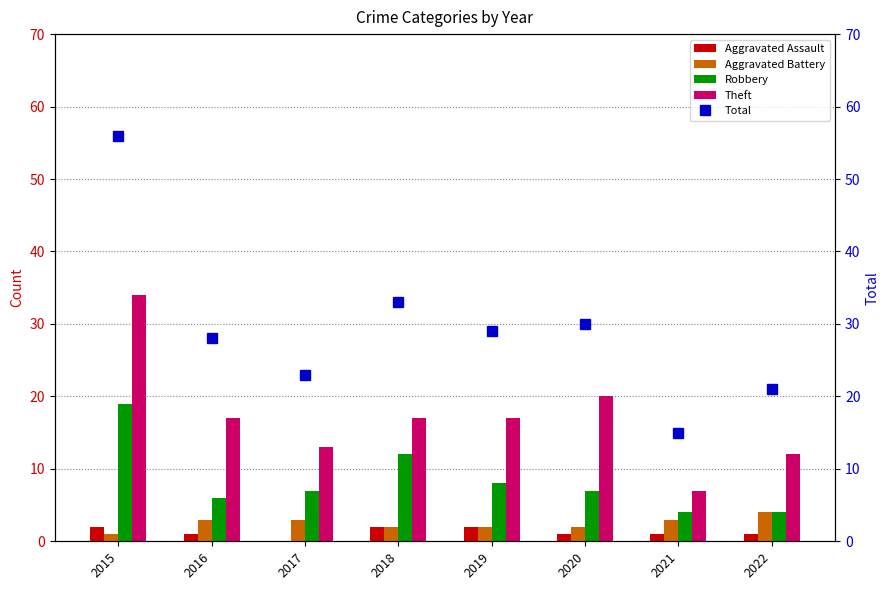

How many data points does each series have?

8